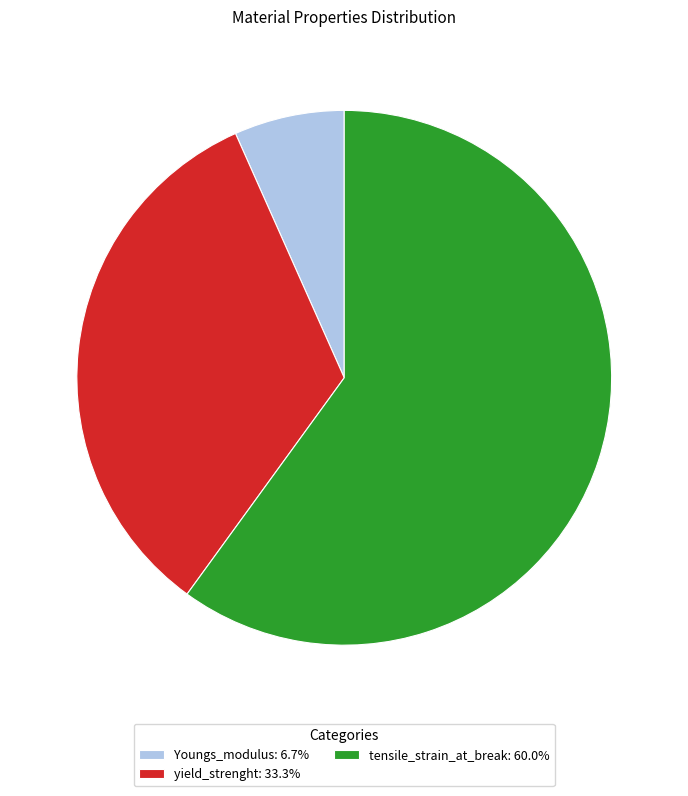

Is the sum of tensile_strain_at_break: 60.0% and yield_strenght: 33.3% greater than half?

Yes